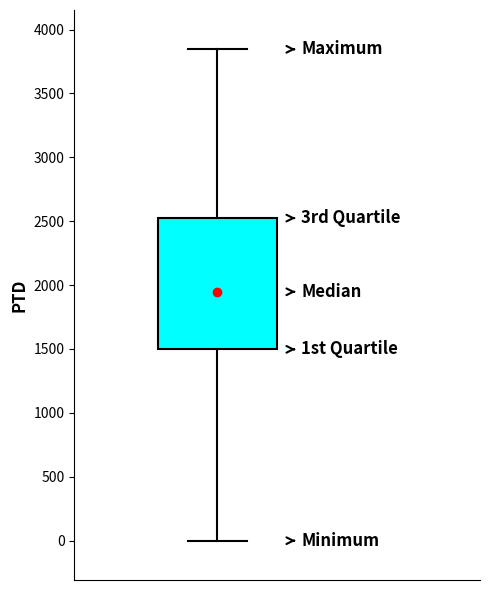

Transcribe this box plot: give where the median line is, the range the box spans, and where the two whiskers end, as read against the y-axis. The values are not printed on the chart, so give them approximately, as read against the axis.

median 1950, box 1500 to 2500, whiskers 0 to 3850